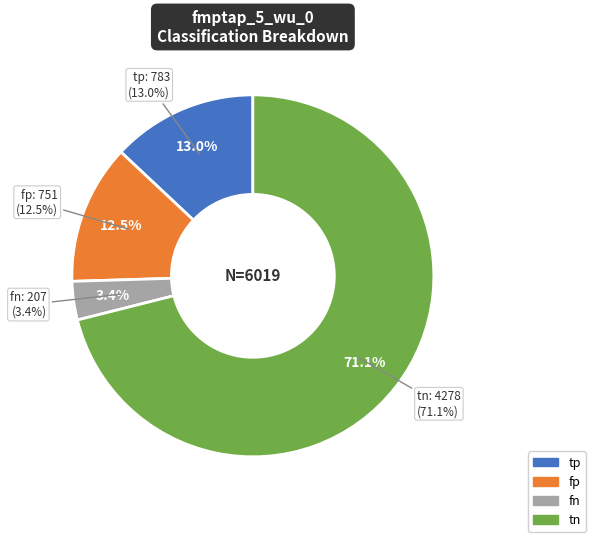

To the nearest percent, what is the difference between the tp and fp slice percentages?

1%